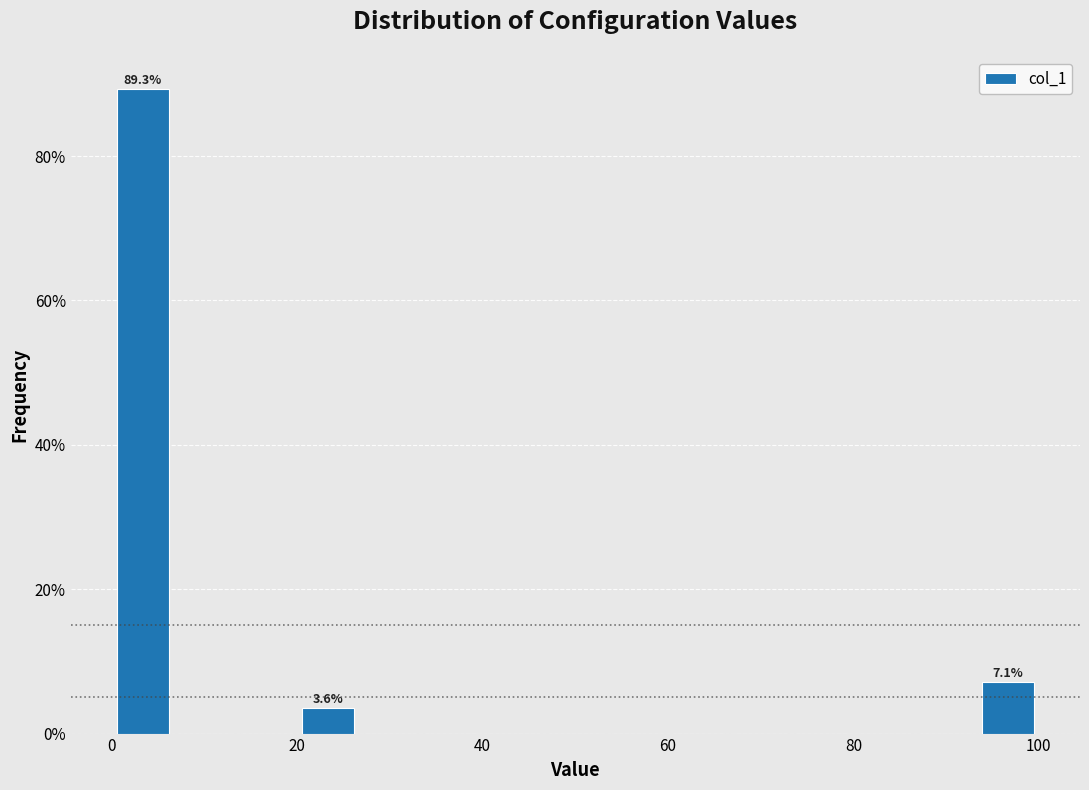

Around what value on the x-axis is the tallest bar? Give the approximate position of its centre, as read against the axis.

4